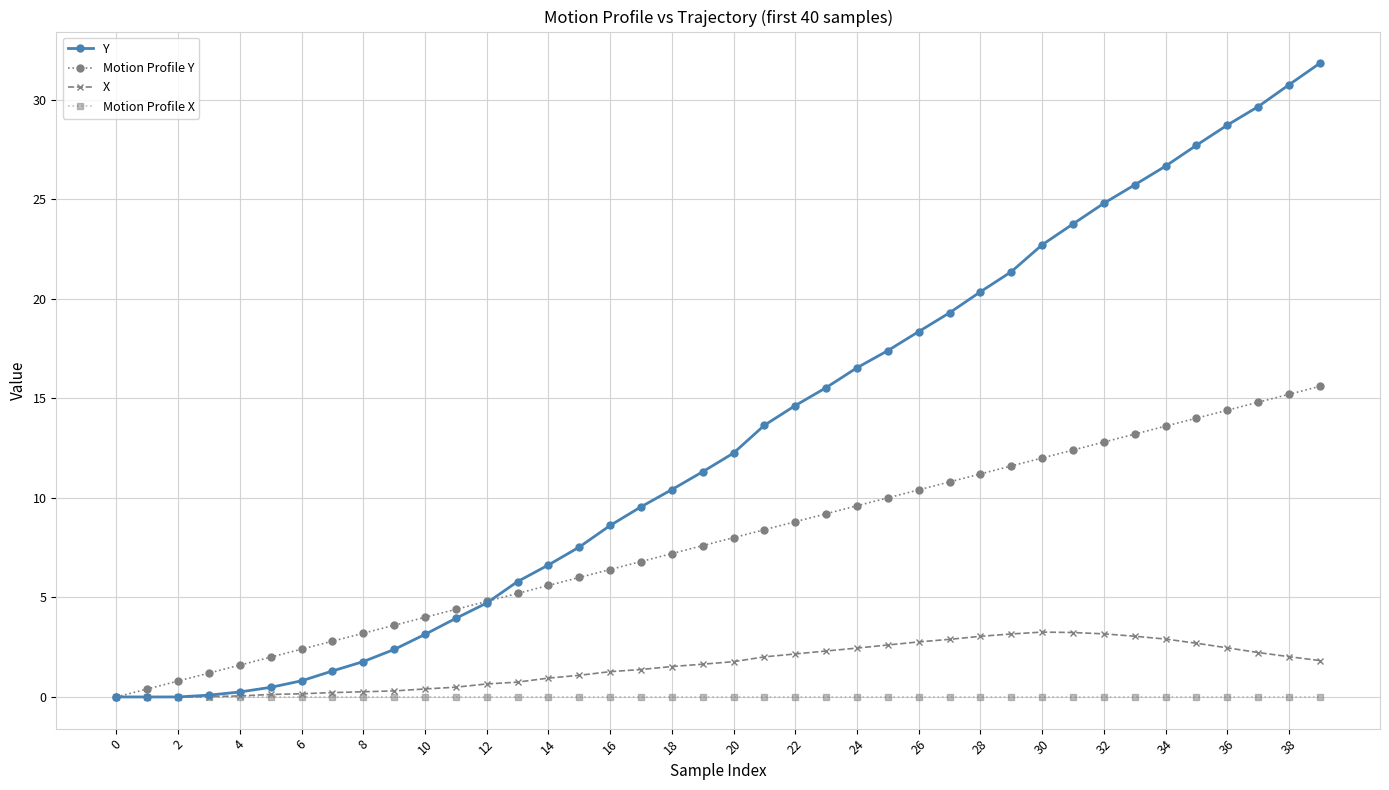

What is the greatest value displayed?

31.8